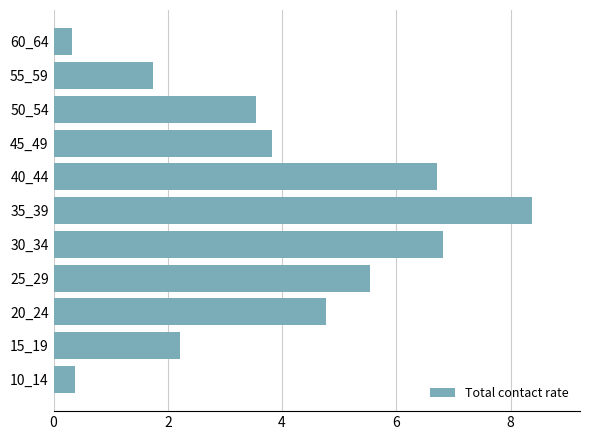

The chart shows a value of 7.8 at 20_24. True or false?

False